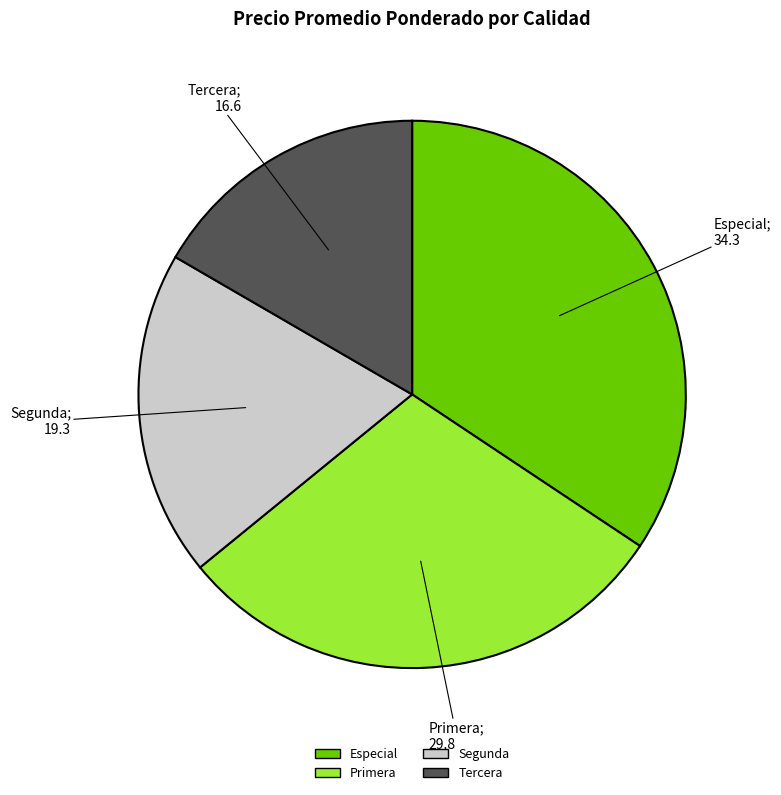

Is Tercera the majority of the pie?

No